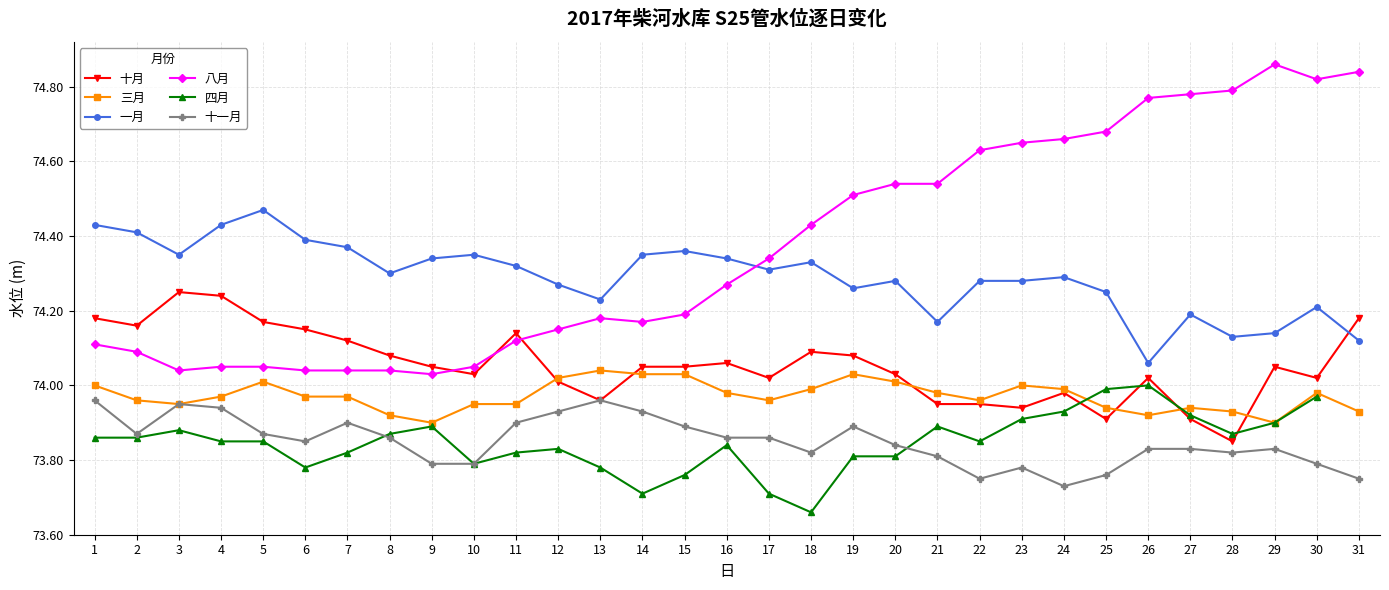

Where is 一月 nearest to the value 74?

26